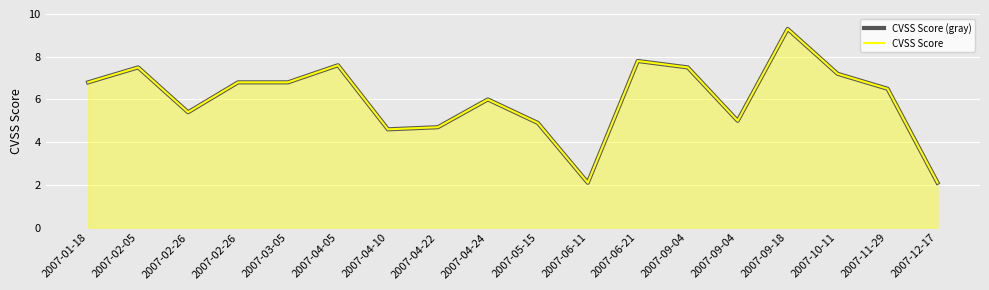

Which series has the widest spread of values?

CVSS Score (gray)